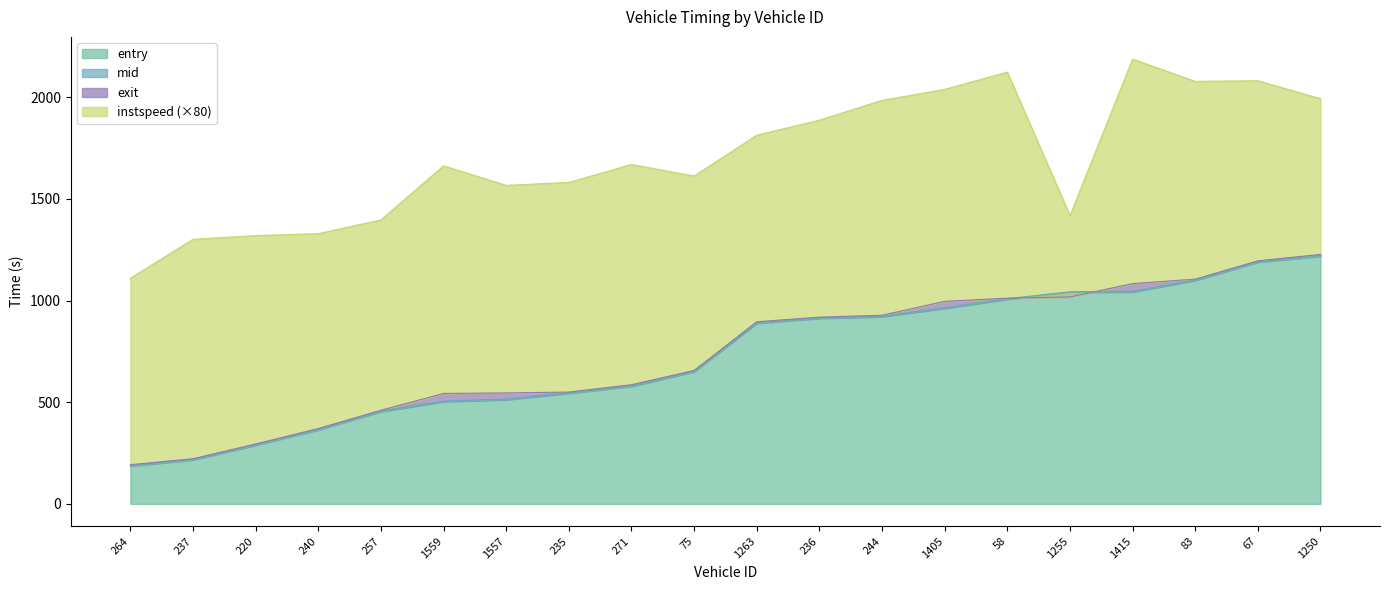

What is the minimum value shown in the chart?

186.1